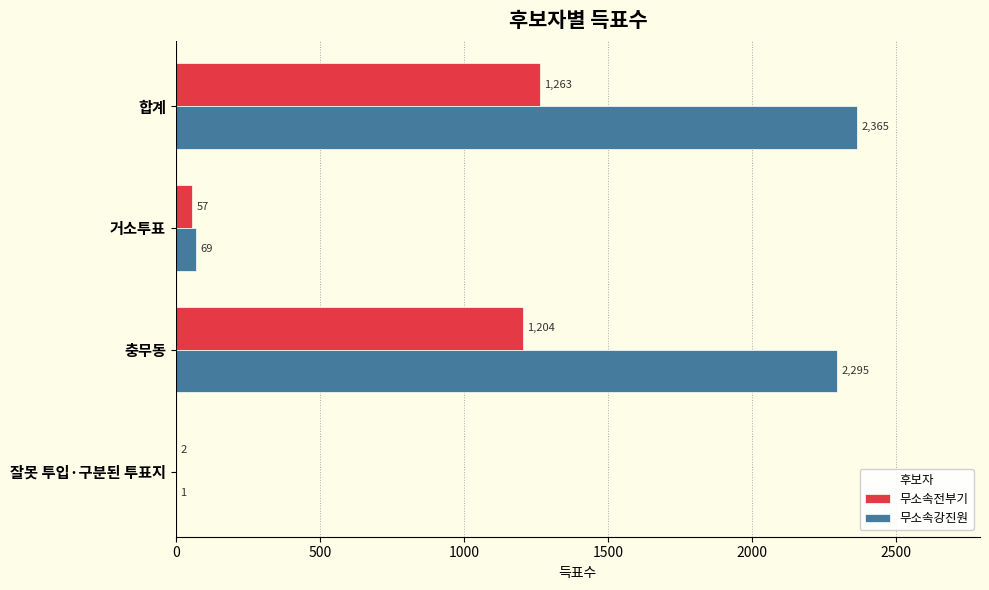

What is the maximum value for 무소속전부기?

1263